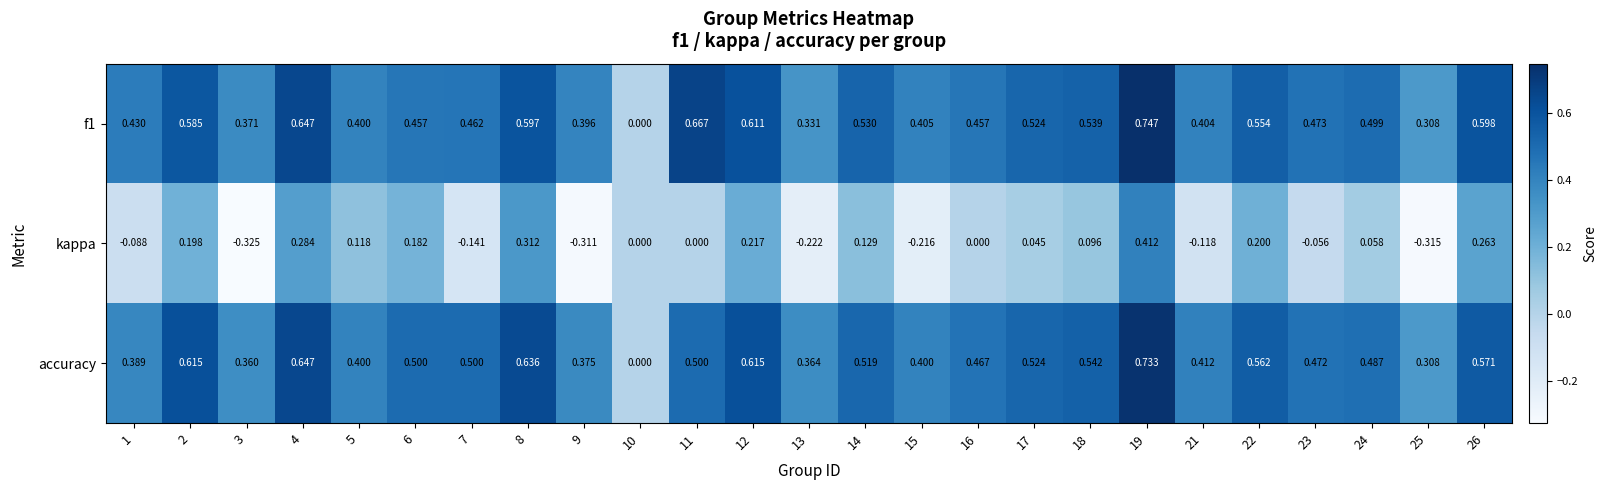

Is the value of kappa at 24 greater than the value of accuracy at 17?

No